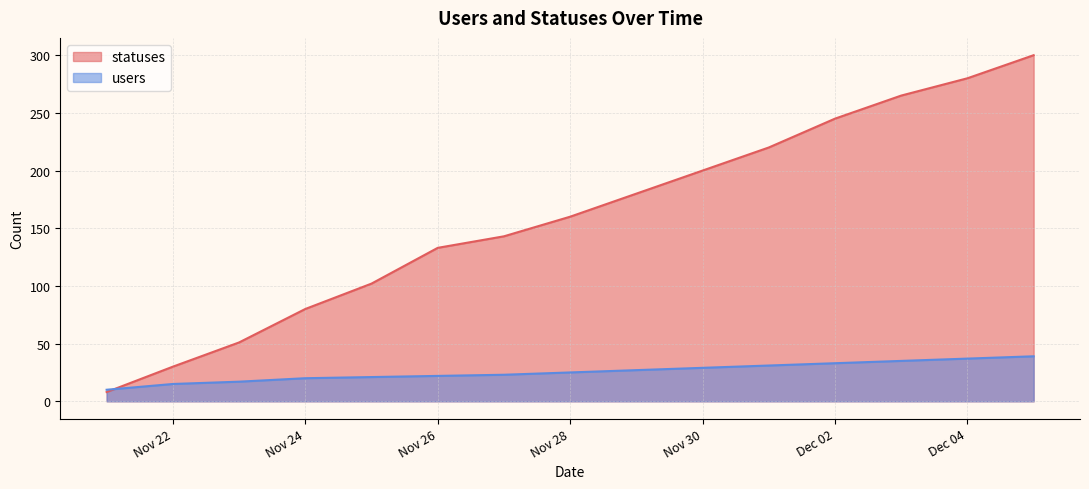

At which category is the sum across all series the highest?

2022-12-05